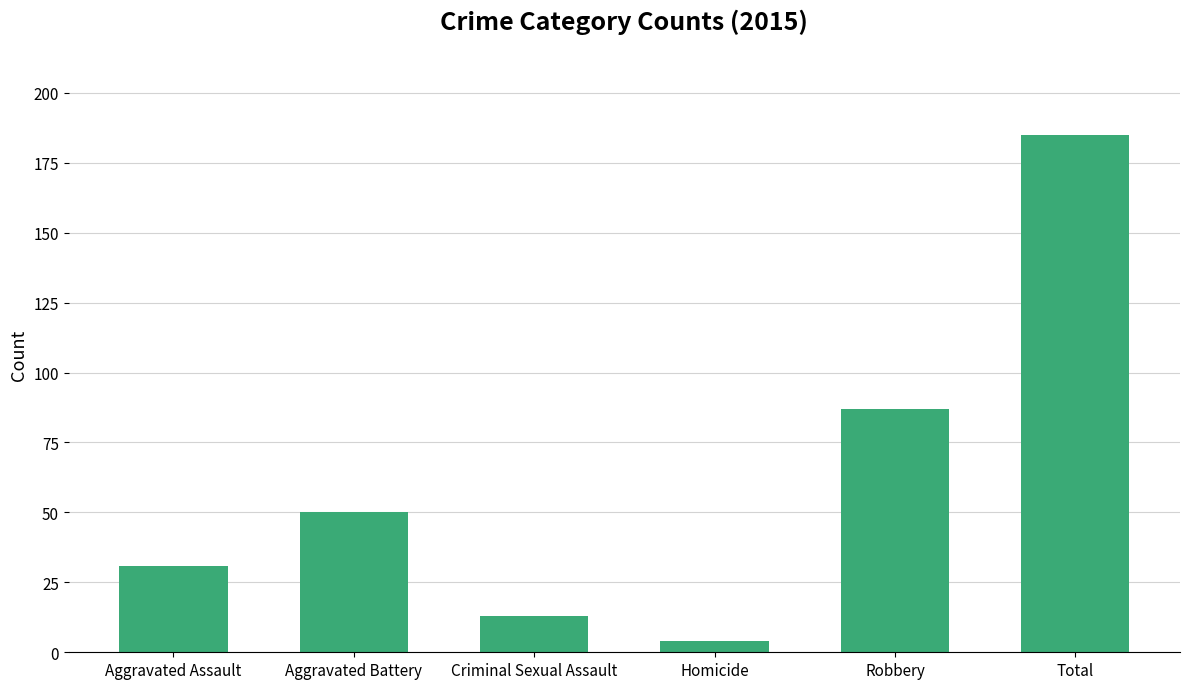

Between Robbery and Homicide, which is larger?

Robbery